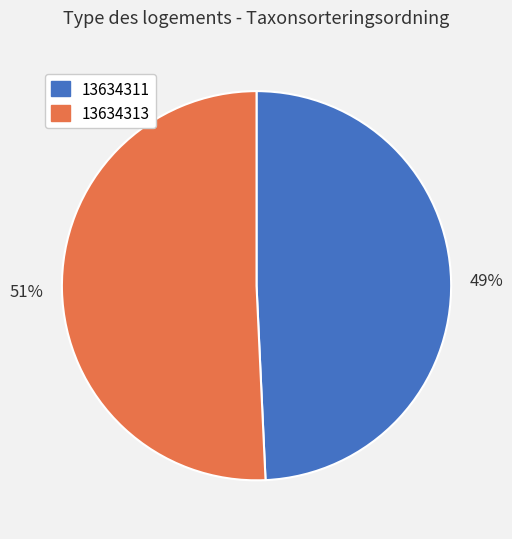

Which category has the biggest portion of the pie?

13634313